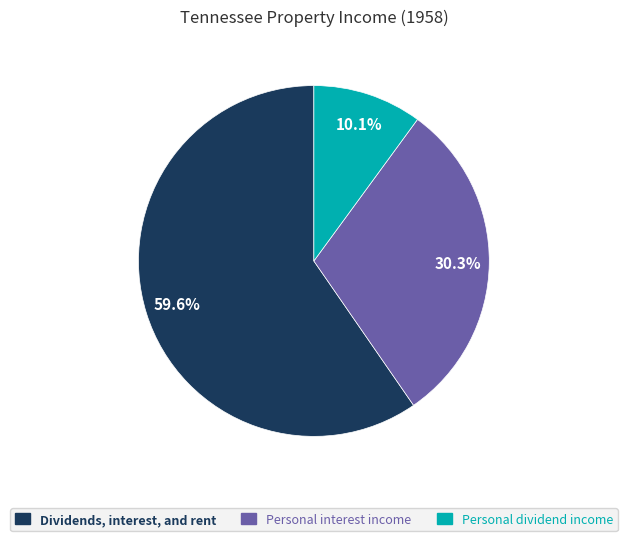

To the nearest percent, what is the average slice percentage?

33%